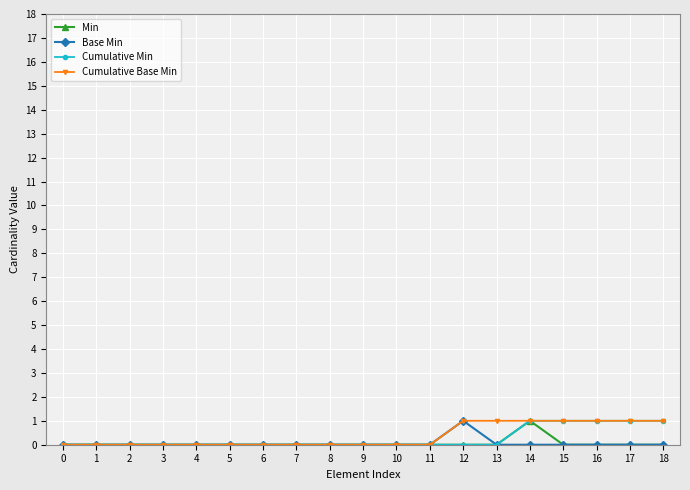

Which category has the highest value in the Min series?

14